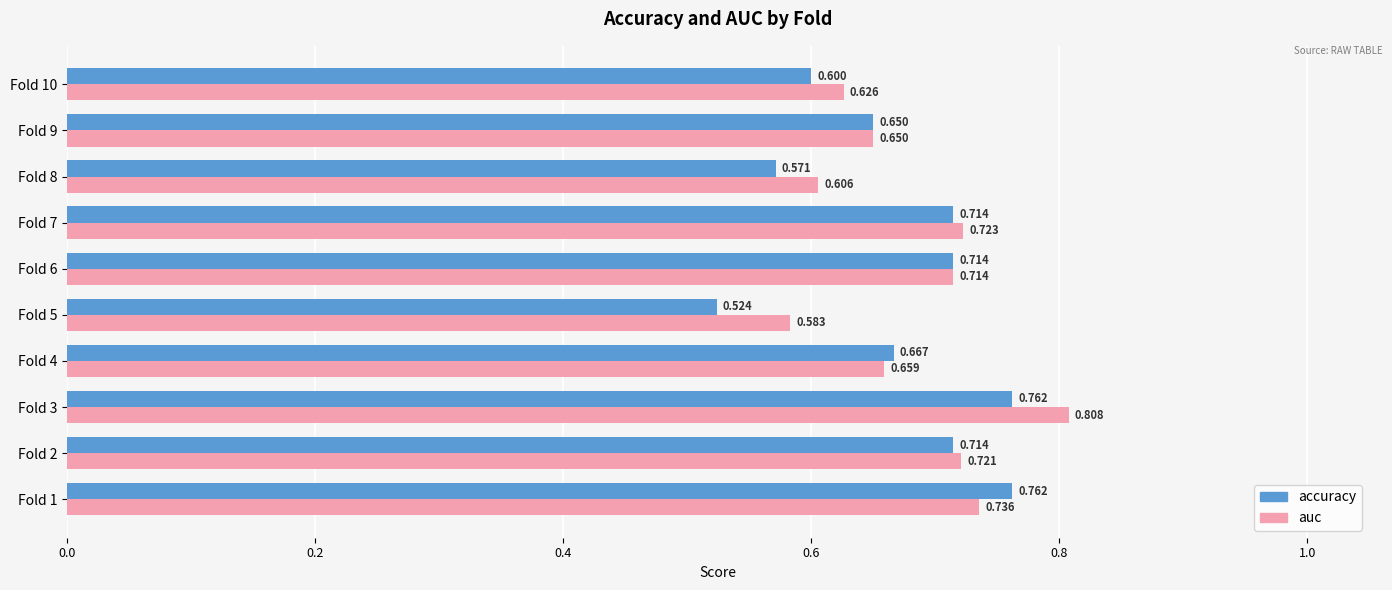

Rank the series by their average value, from lowest to highest.

accuracy, auc